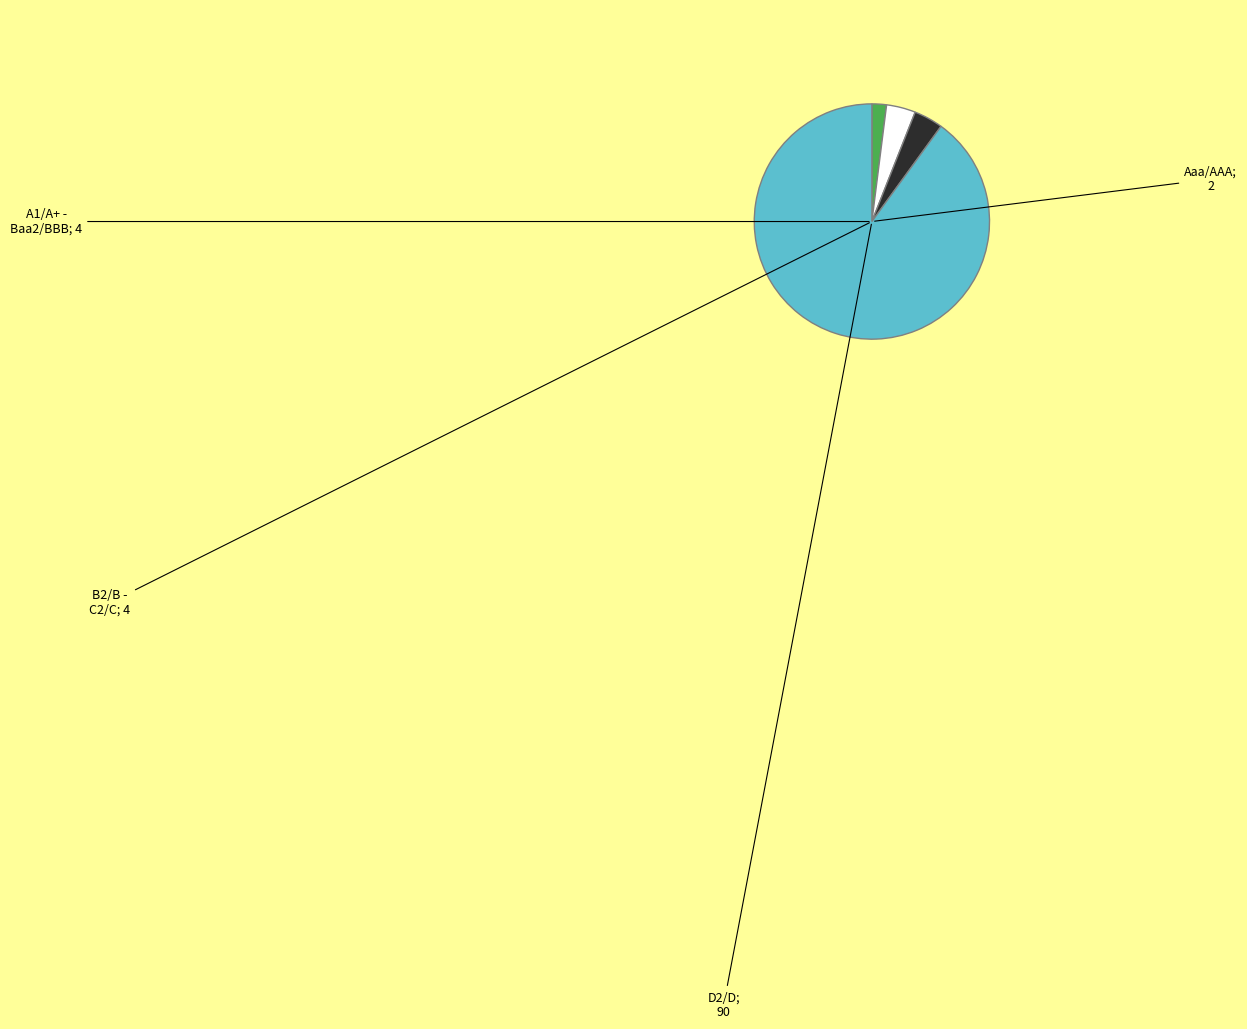

Is there a majority slice in this chart?

Yes